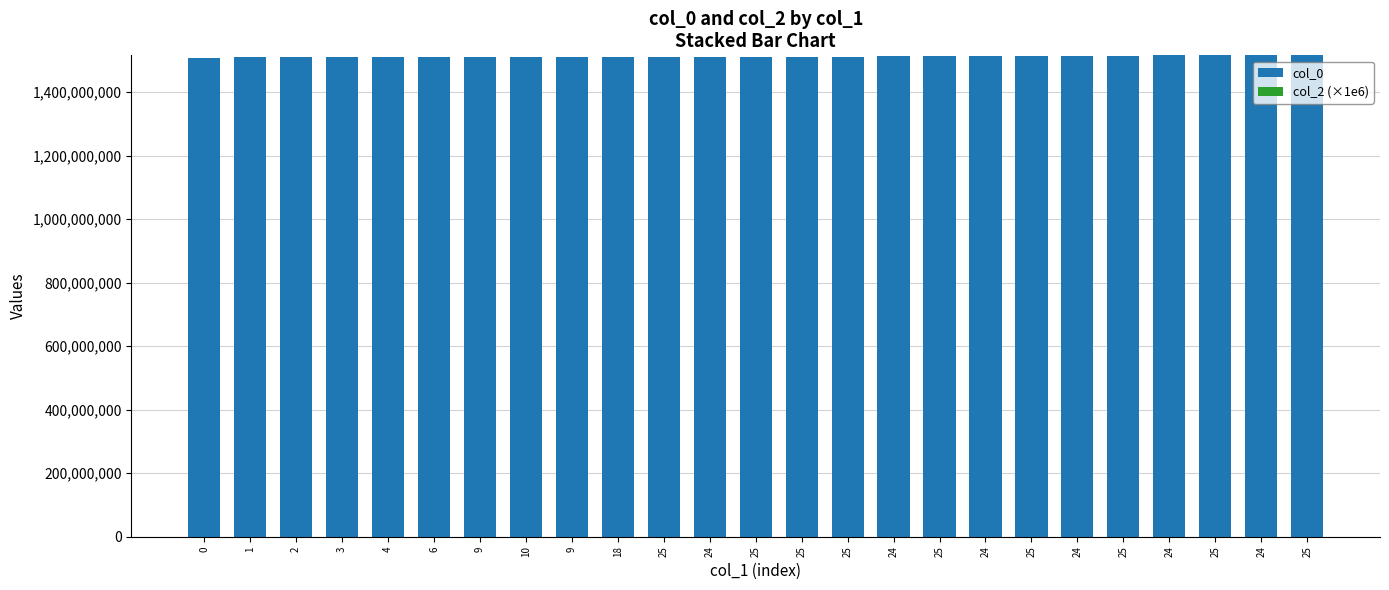

What is the label of the 23rd bar from the right?

2